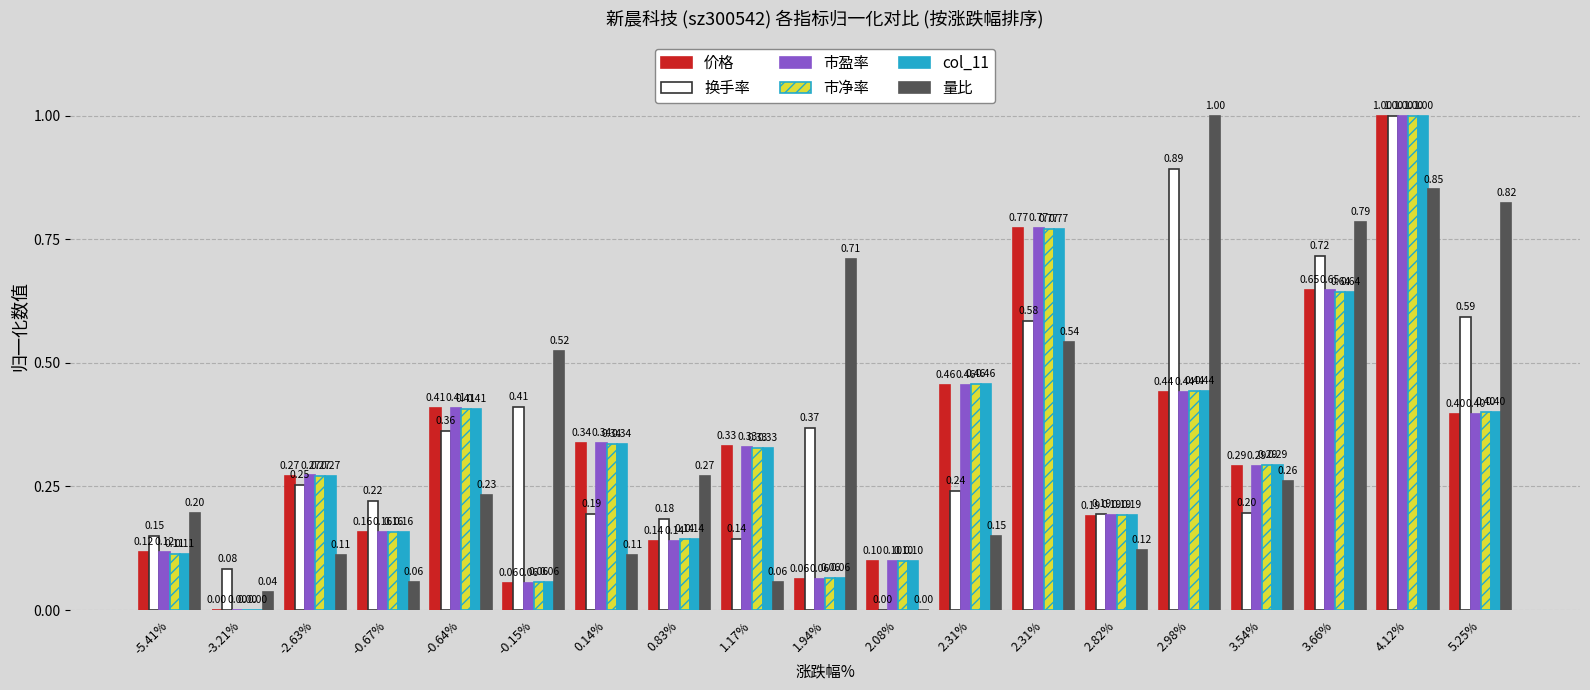

Are the bars horizontal?

No